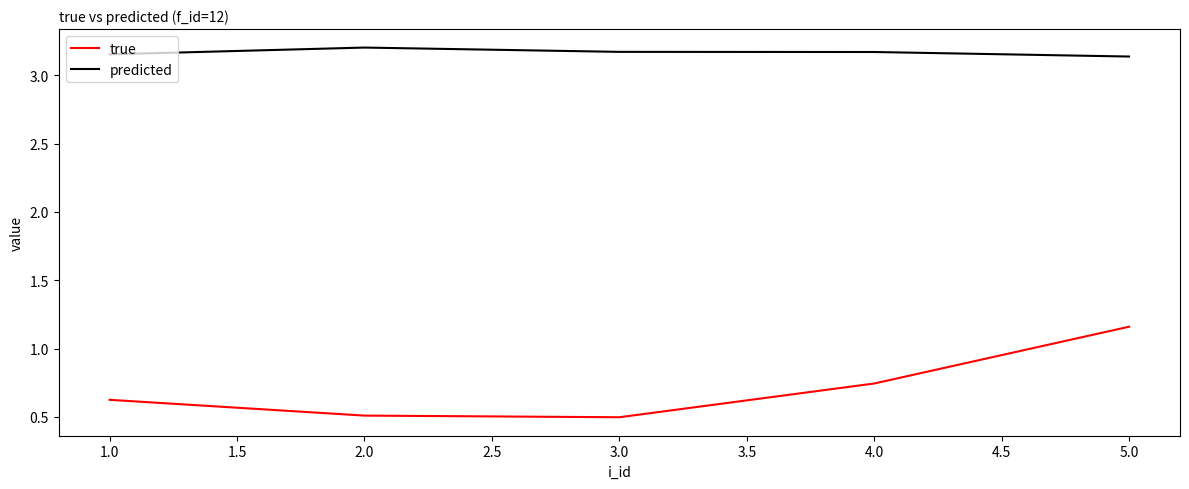

True or false: true and predicted cross at least once.

False